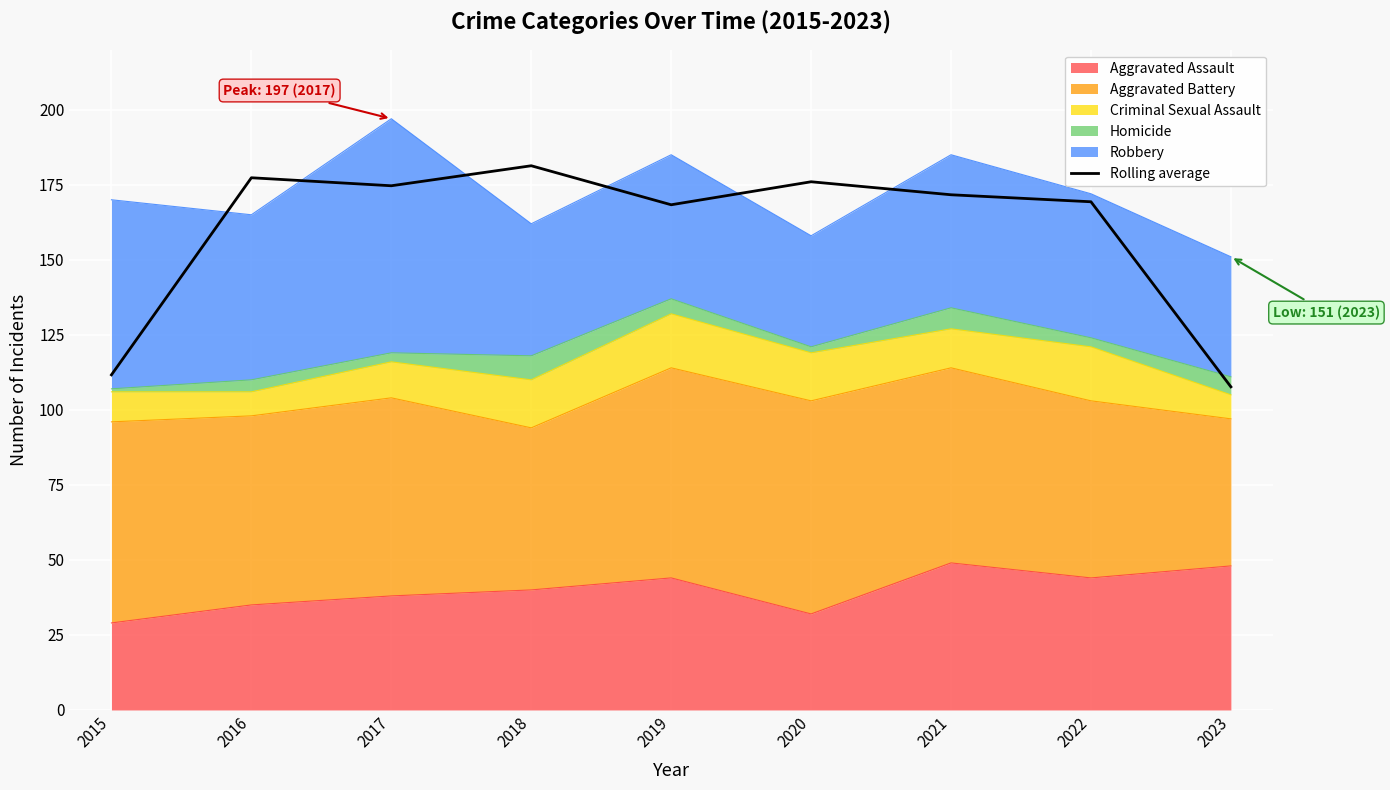

How many data points are less than 171?

4